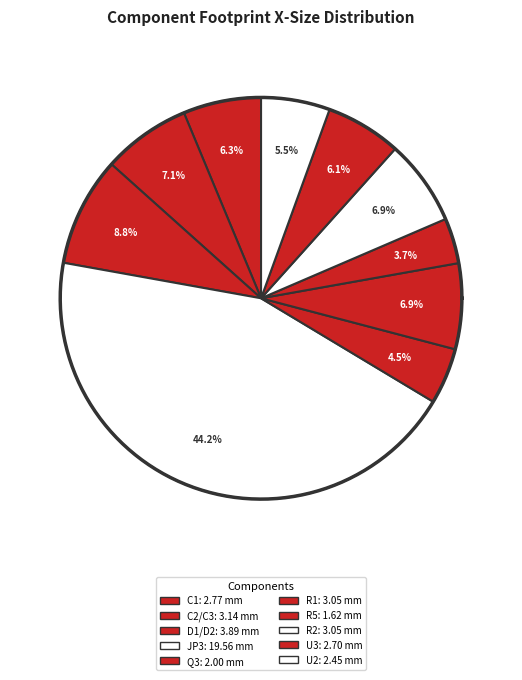

Between D1 D2 (1N4148) and U2 (MIC5225-3.3), which is larger?

D1 D2 (1N4148)